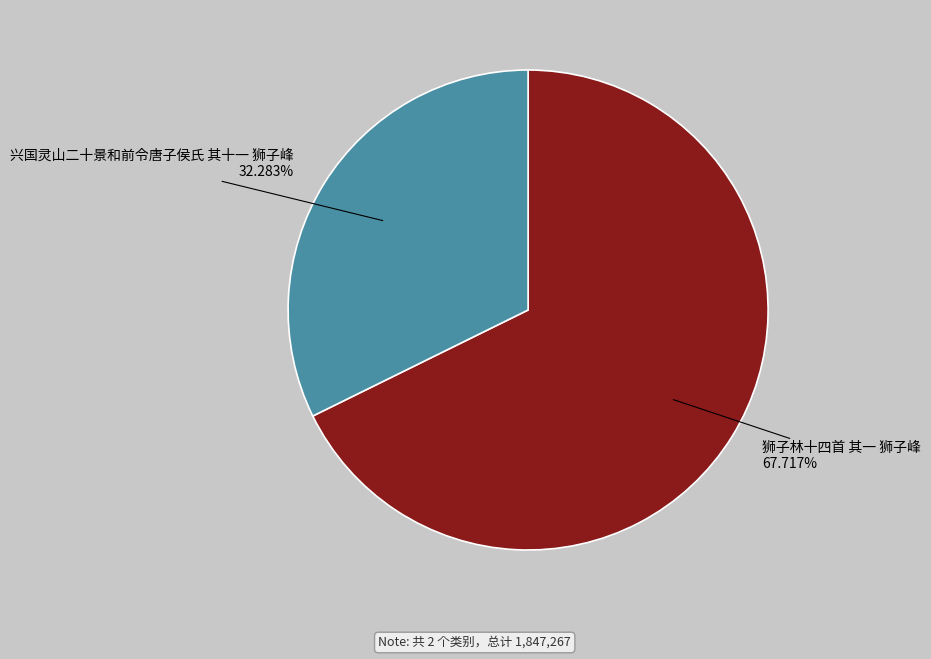

Rank the categories by value from highest to lowest.

狮子林十四首 其一 狮子峰, 兴国灵山二十景和前令唐子侯氏 其十一 狮子峰